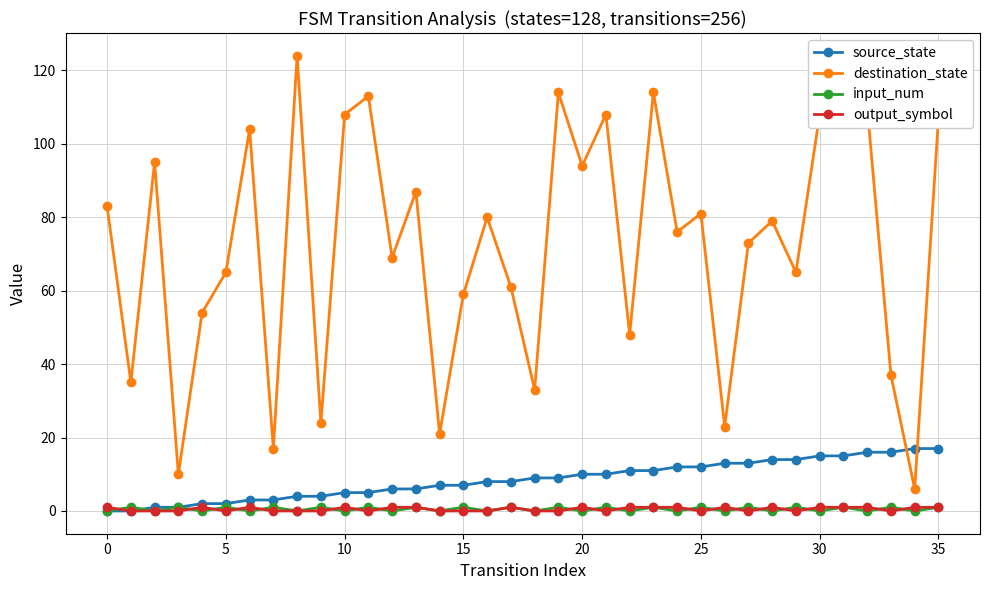

Which series has the widest spread of values?

destination_state